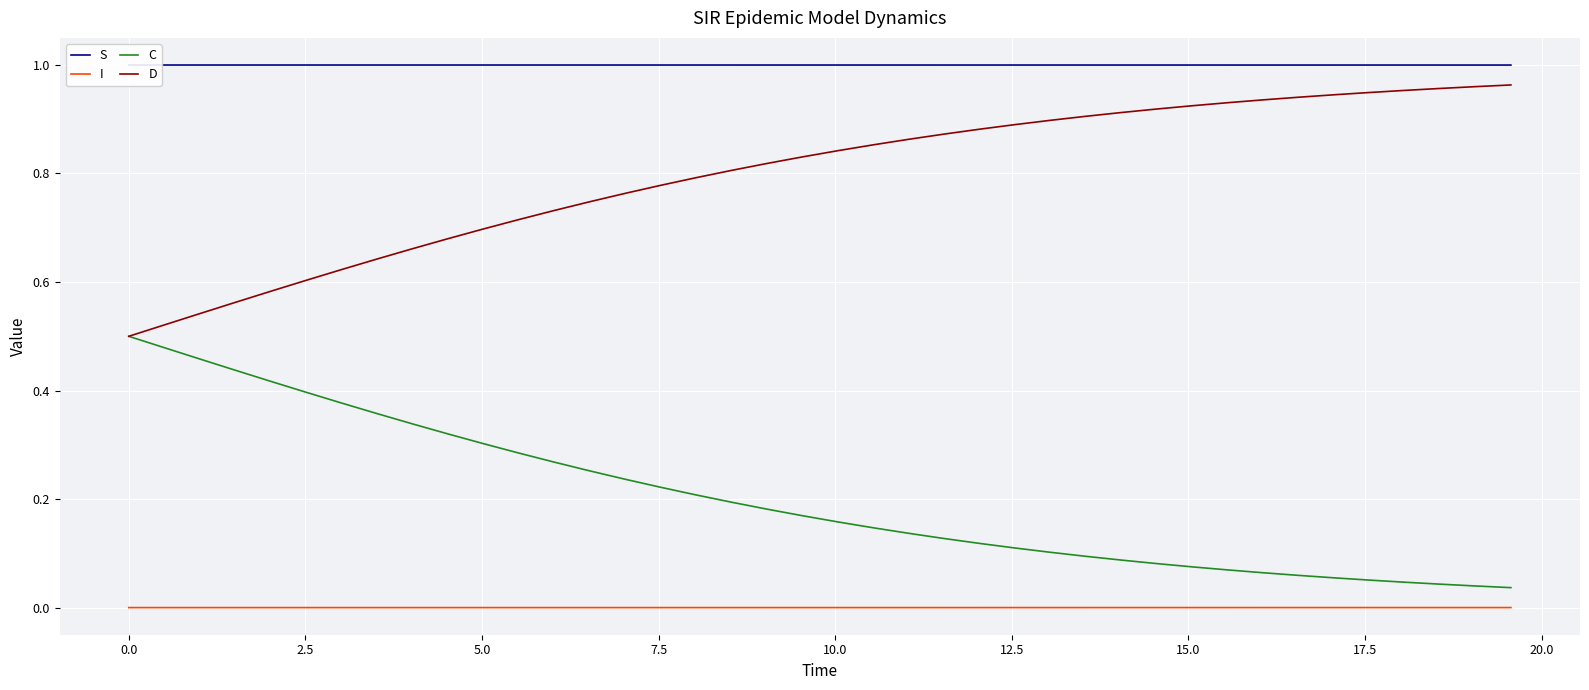

True or false: S and D intersect in this chart.

False